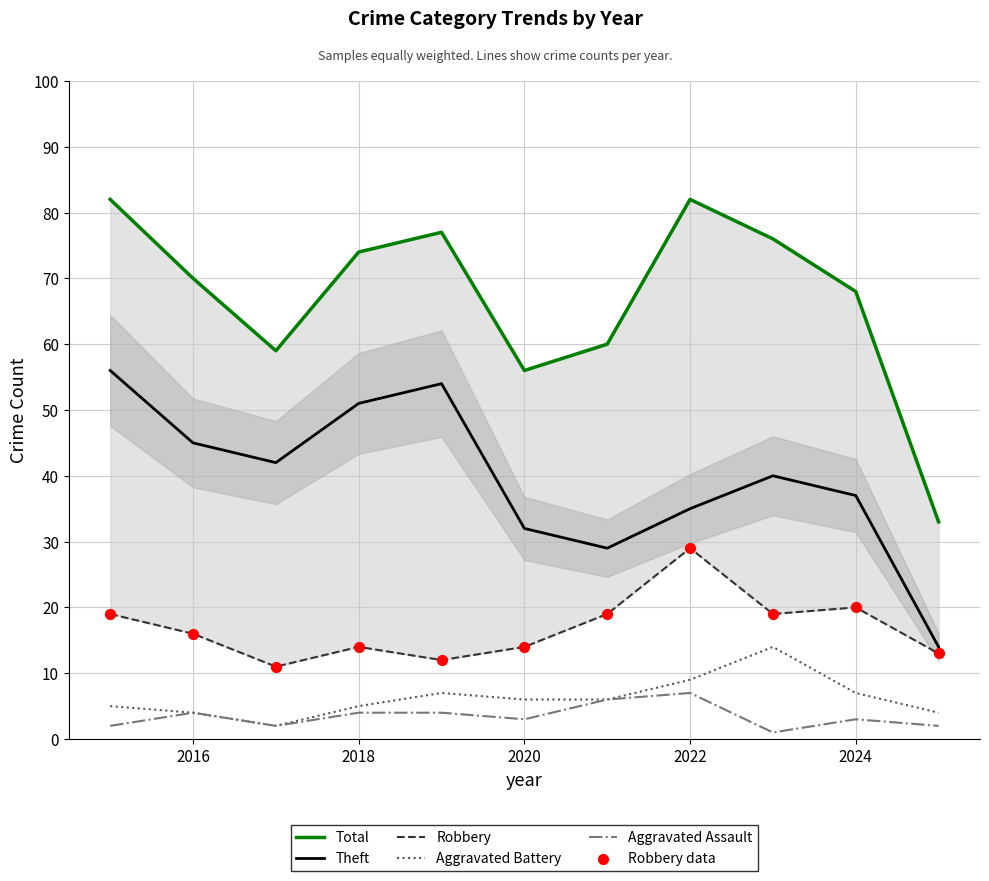

The Aggravated Battery series shows 4 at 2016. True or false?

True